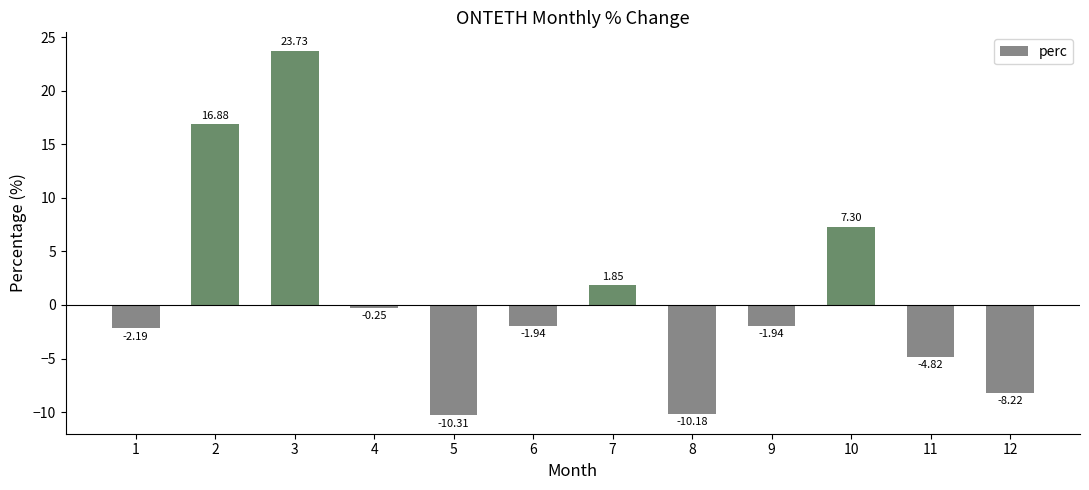

Between 10 and 9, which is larger?

10